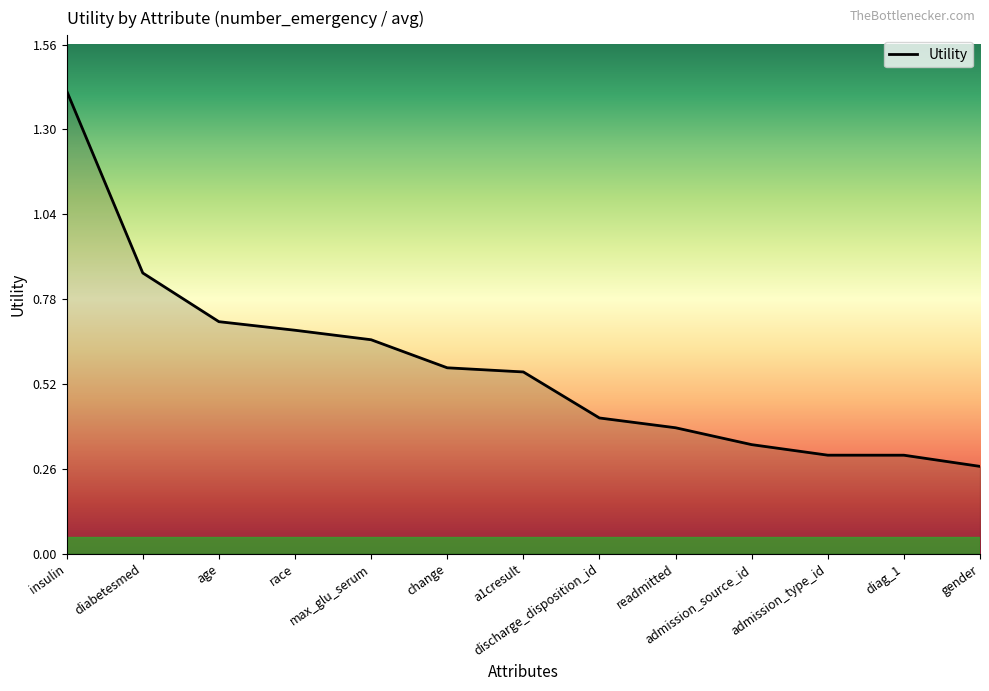

What is the difference between the maximum and minimum values?

1.1